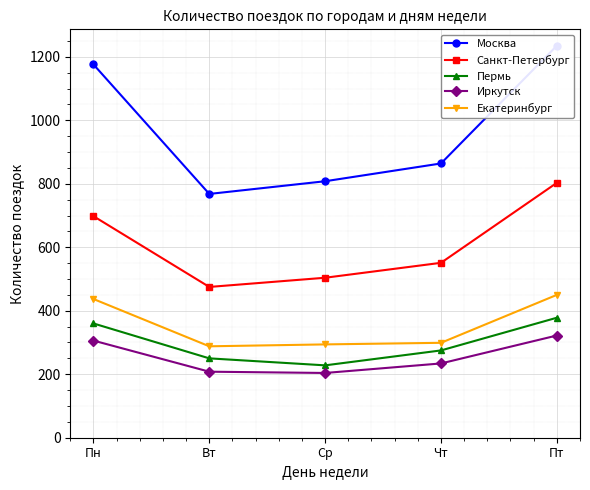

List the series in order of their peak value, highest first.

Москва, Санкт-Петербург, Екатеринбург, Пермь, Иркутск